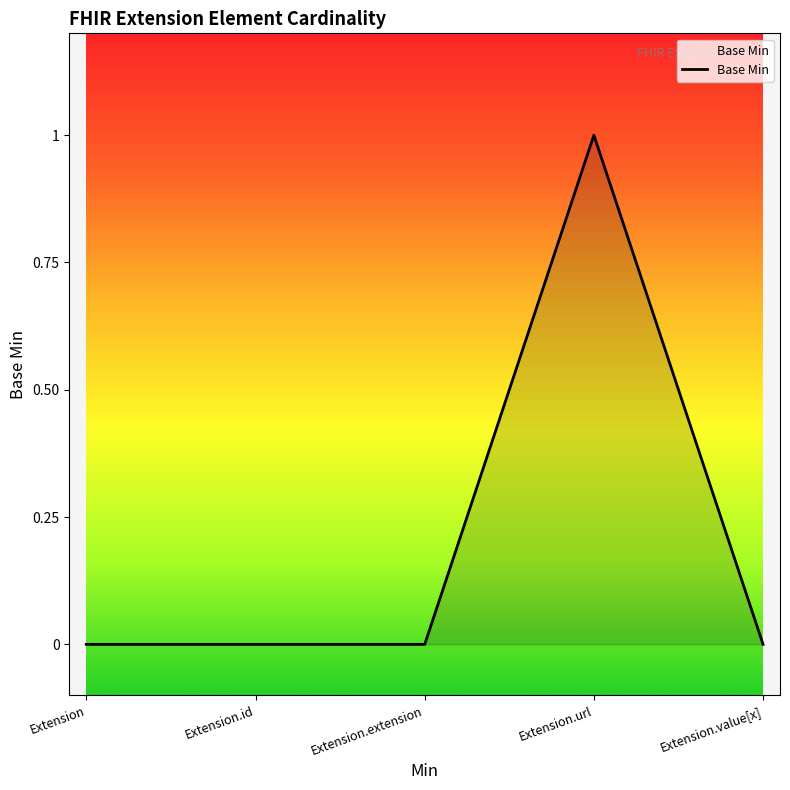

What is the difference between the maximum and minimum values?

1